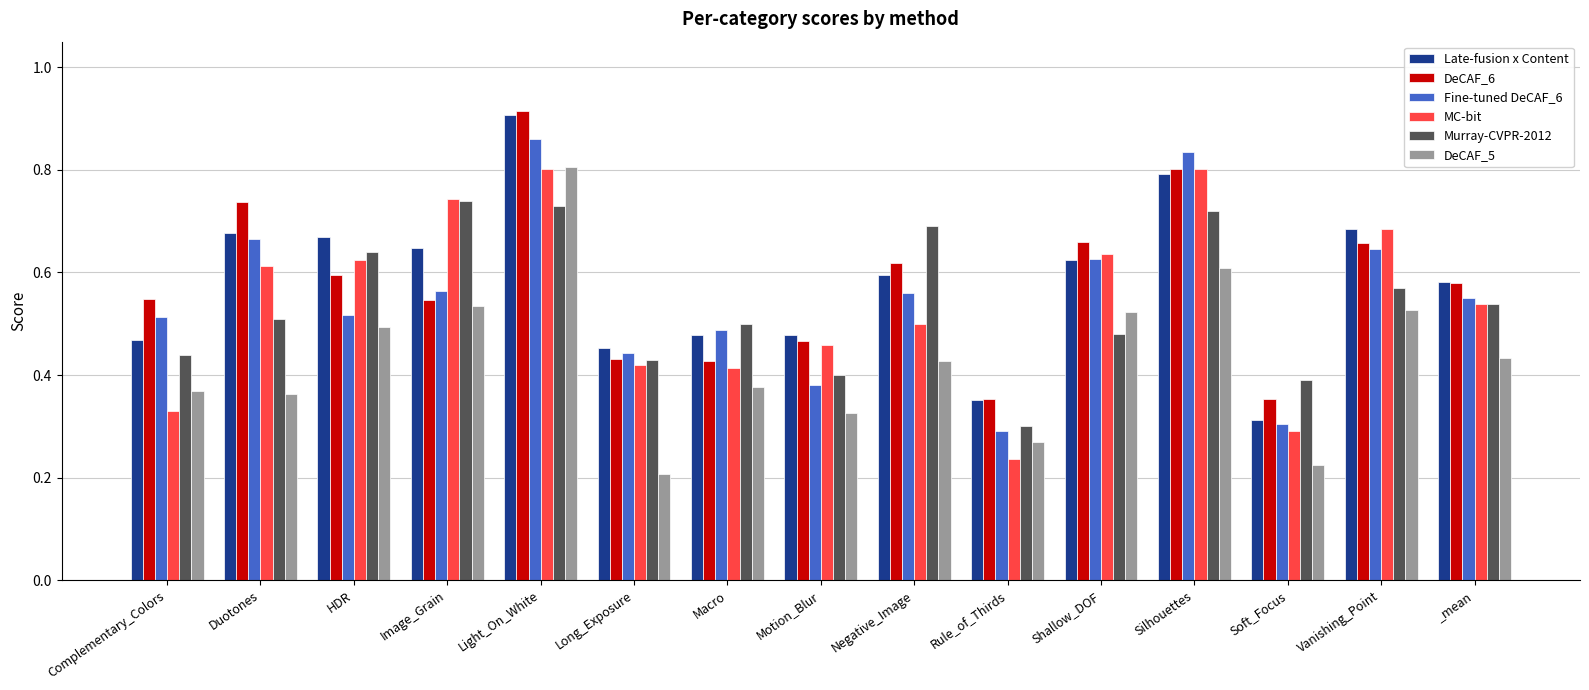

How many Fine-tuned DeCAF_6 values are between 0 and 1?

15